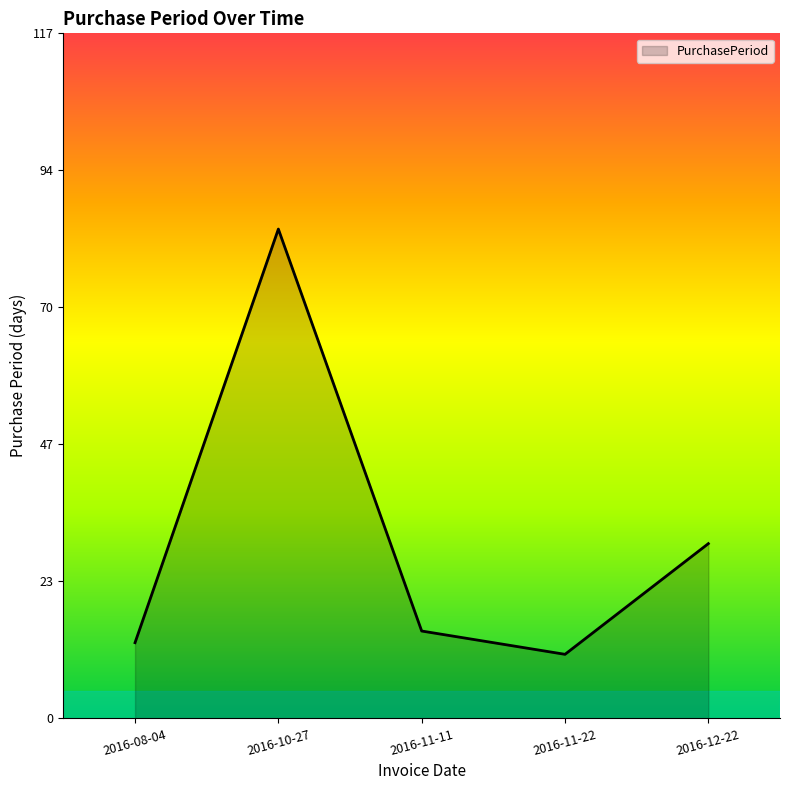

Rank the categories by value from highest to lowest.

2016-10-27, 2016-12-22, 2016-11-11, 2016-08-04, 2016-11-22